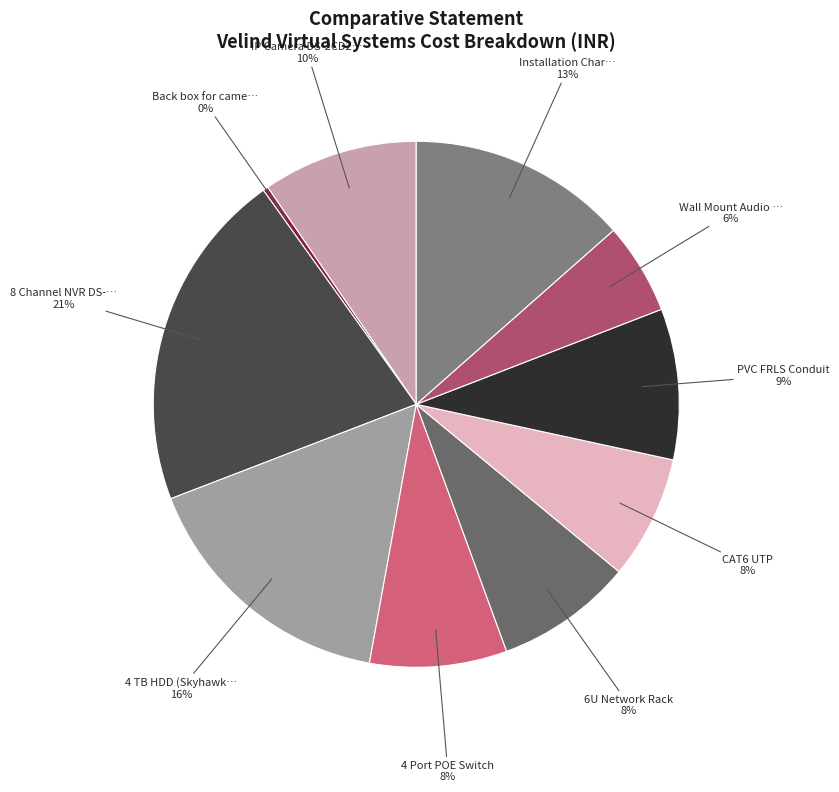

How many slices are in this pie chart?

10